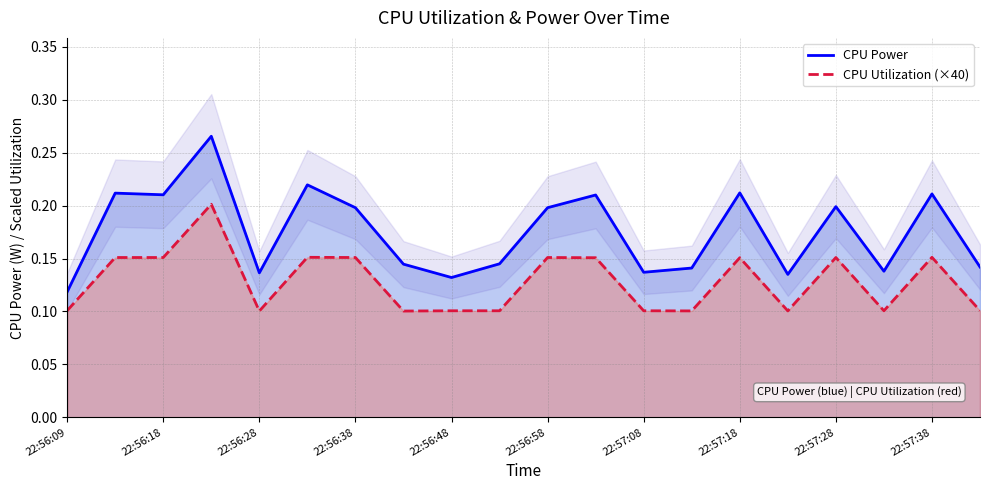

True or false: CPU Utilization (×40) has more than 1 interior local peaks.

True